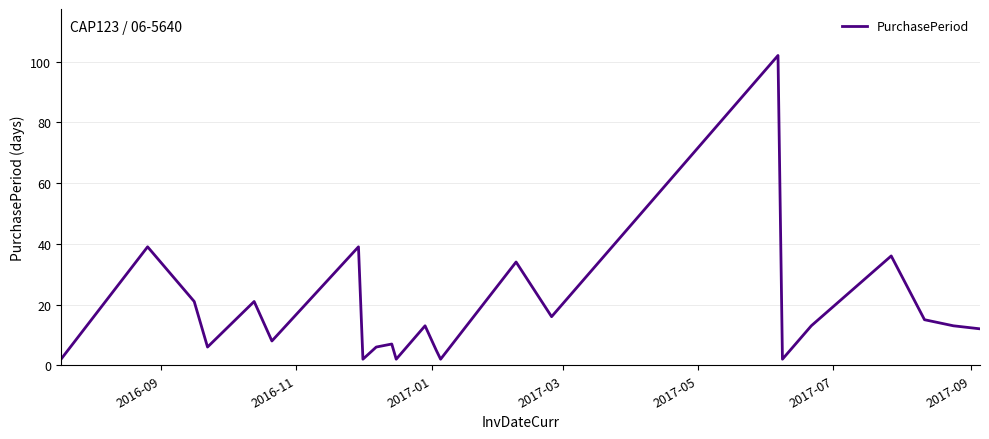

Reading left to right, list all the values displayed in this chart.

2	39	21	6	21	8	39	2	6	7	2	13	5	2	34	16	102	2	13	36	15	13	12